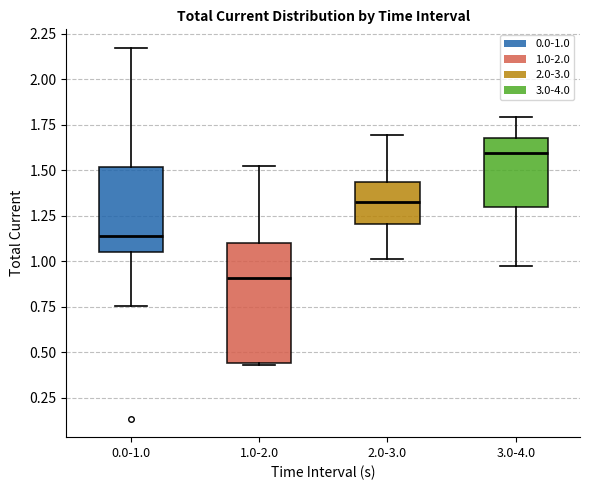

Which box's median line is the highest?

3.0-4.0